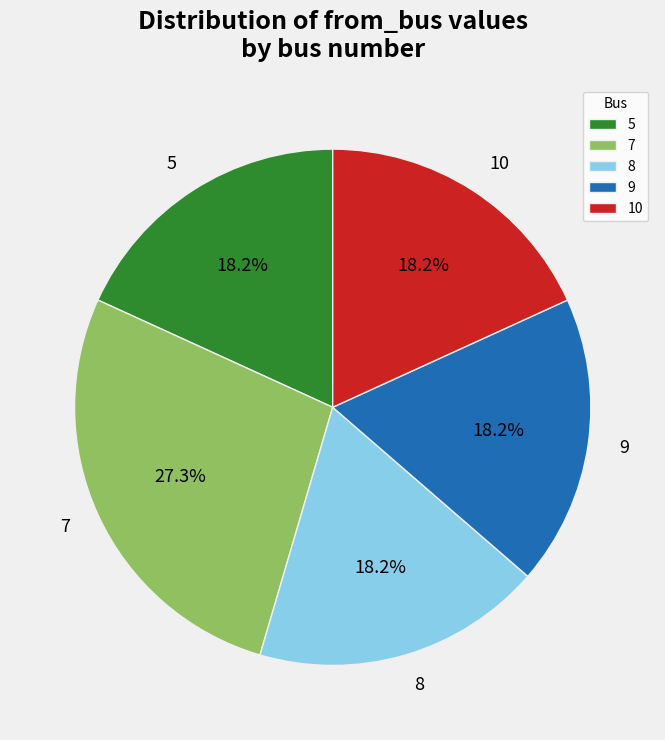

Count the number of slices in the pie.

5